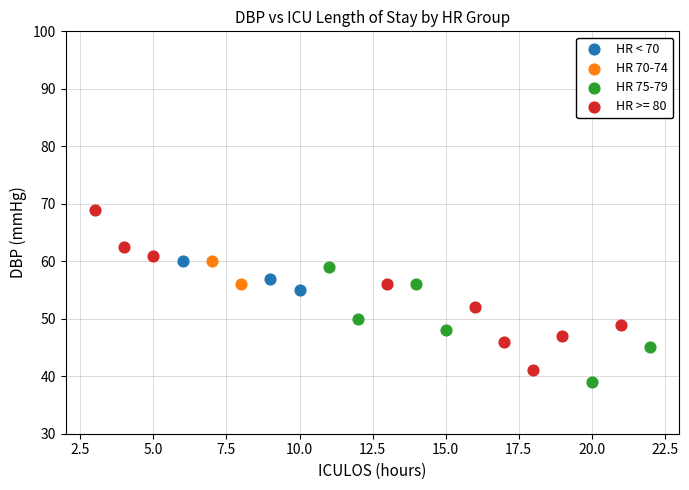

What are all the series names shown in the legend?

HR < 70, HR 70-74, HR 75-79, HR >= 80